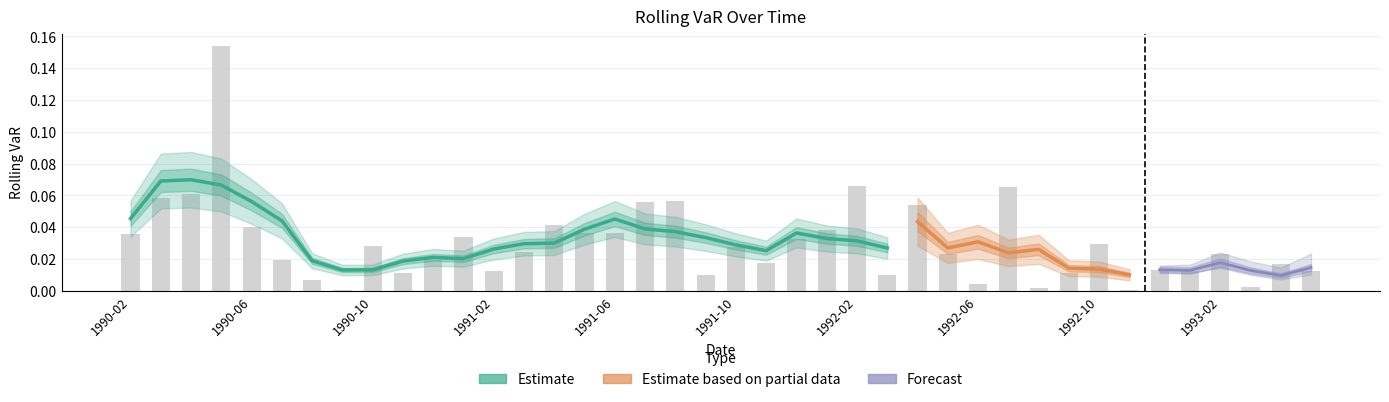

What is the greatest value displayed?

0.2